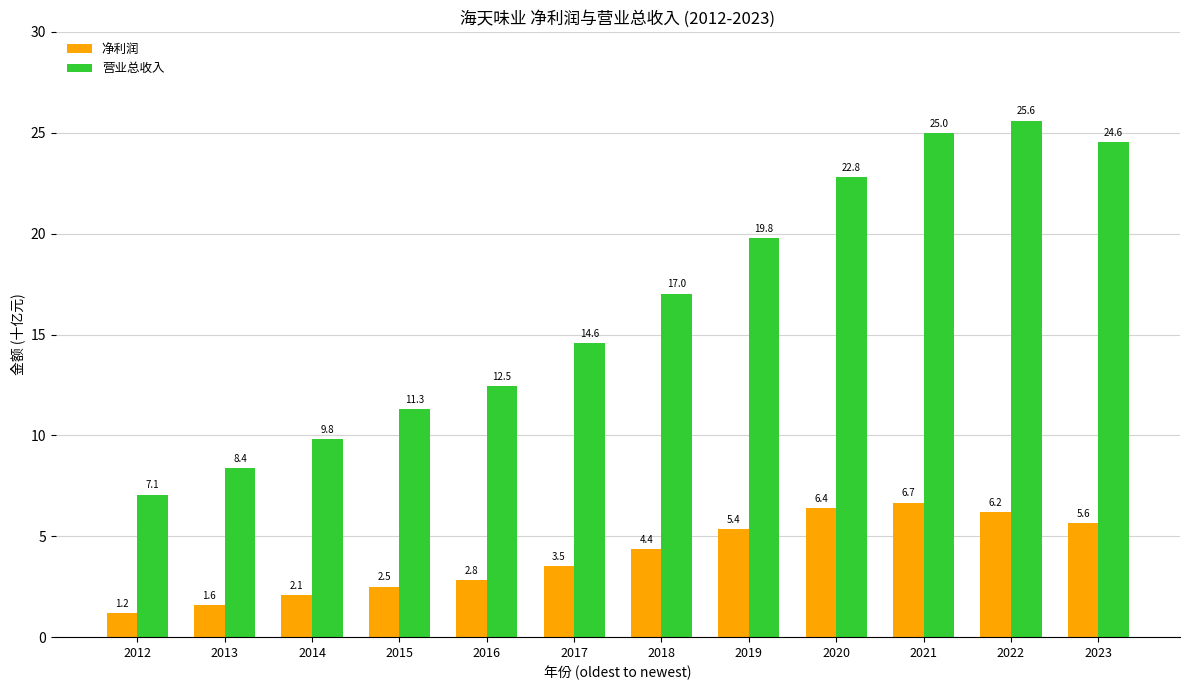

Read the 净利润 value at 2023.

5.6